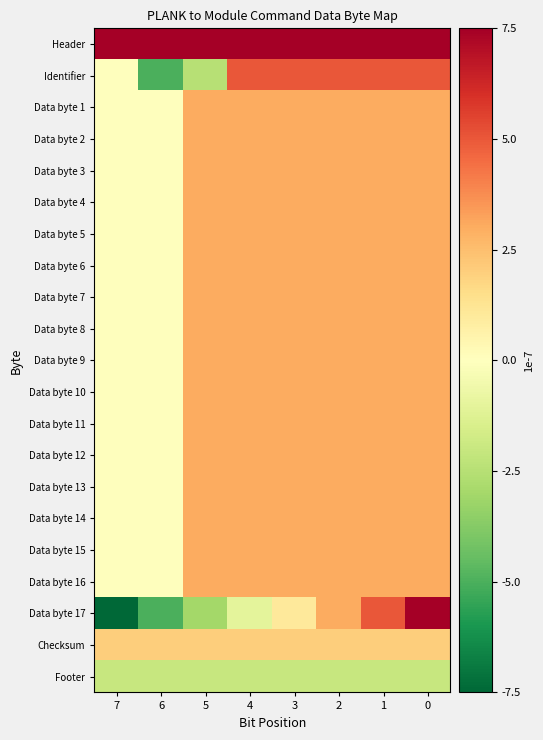

Rank the series at 5 from highest to lowest value.

Header, Data byte 1, Data byte 2, Data byte 3, Data byte 4, Data byte 5, Data byte 6, Data byte 7, Data byte 8, Data byte 9, Data byte 10, Data byte 11, Data byte 12, Data byte 13, Data byte 14, Data byte 15, Data byte 16, Checksum, Footer, Identifier, Data byte 17